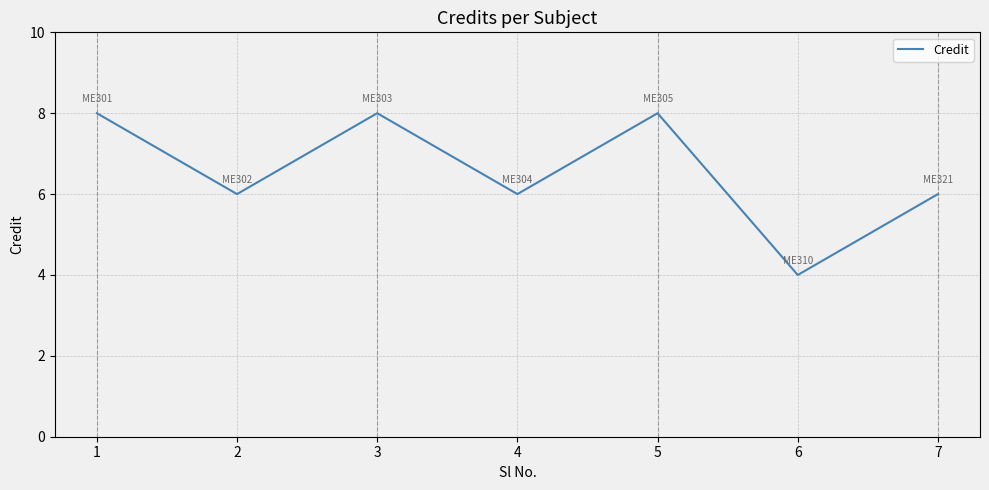

The value at 6 is 4. True or false?

True